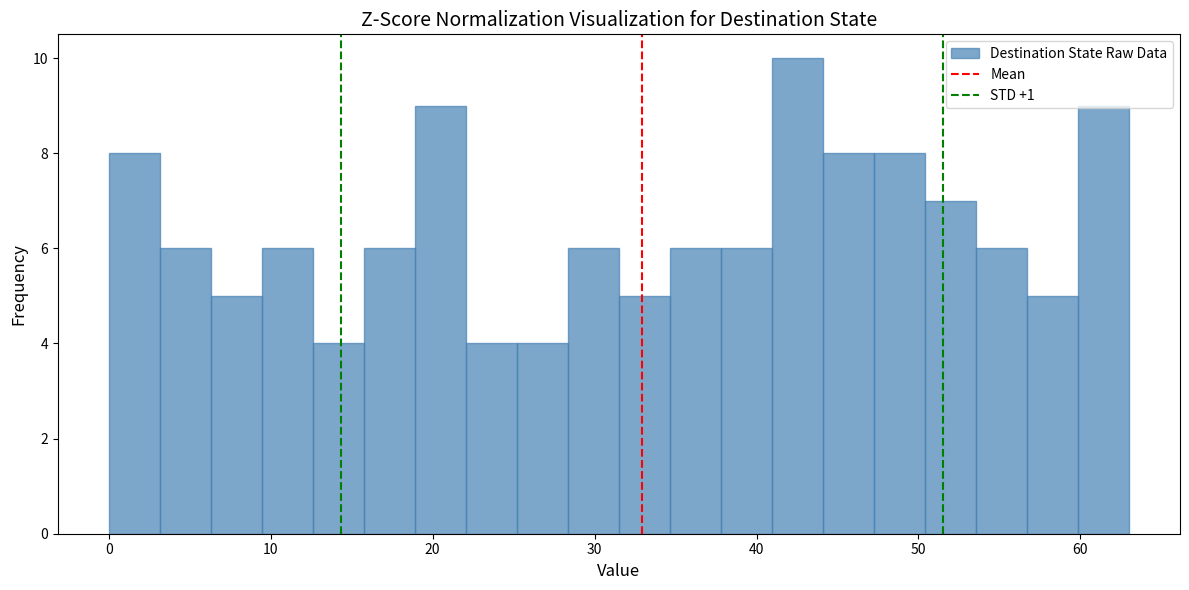

Read against the x-axis, roughly where is the centre of the tallest bar?

43